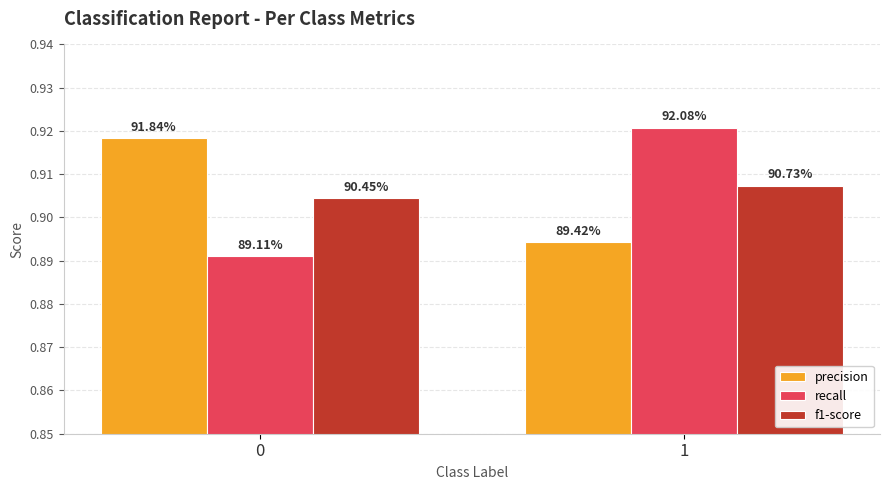

What are all the series names shown in the legend?

precision, recall, f1-score